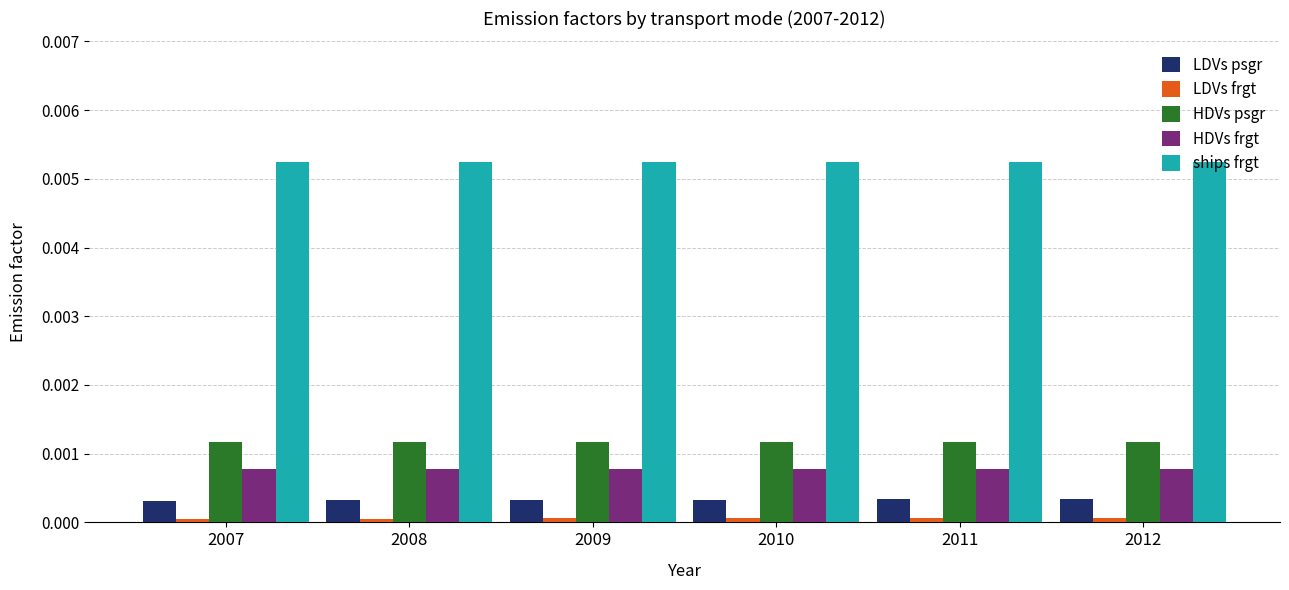

Is the value of ships frgt at 2007 greater than the value of HDVs psgr at 2011?

Yes